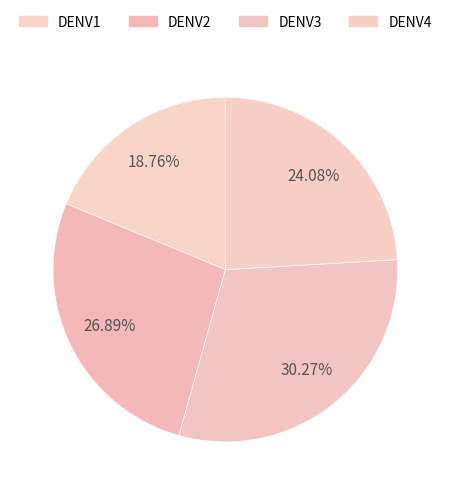

How many slices are in this pie chart?

4